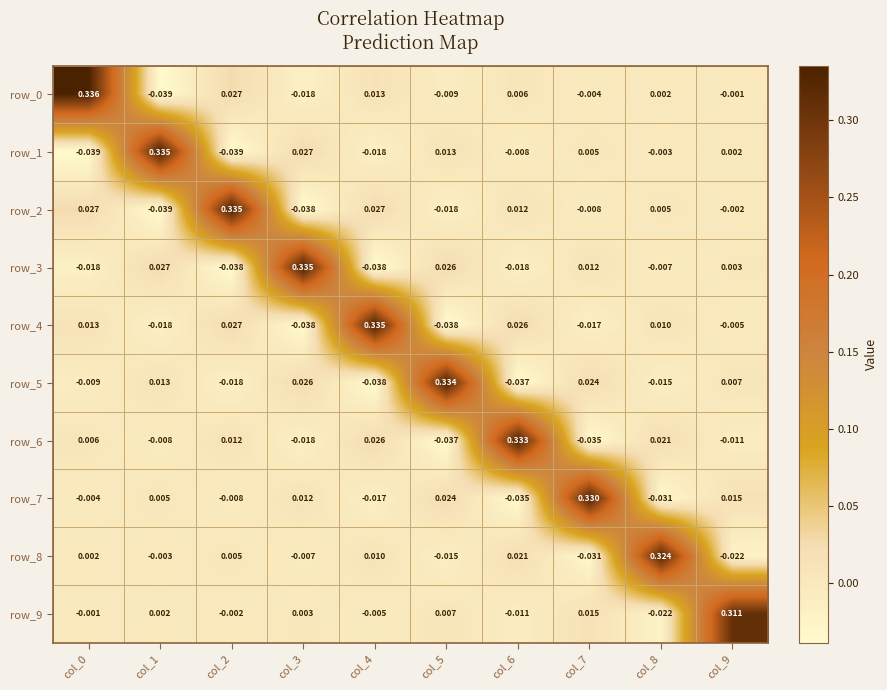

Reading left to right, list all the values displayed in this chart.

row_0: col_0=0.3	col_1=-0.0	col_2=0.0	col_3=-0.0	col_4=0.0	col_5=-0.0	col_6=0.0	col_7=-0.0	col_8=0.0	col_9=-0.0
row_1: col_0=-0.0	col_1=0.3	col_2=-0.0	col_3=0.0	col_4=-0.0	col_5=0.0	col_6=-0.0	col_7=0.0	col_8=-0.0	col_9=0.0
row_2: col_0=0.0	col_1=-0.0	col_2=0.3	col_3=-0.0	col_4=0.0	col_5=-0.0	col_6=0.0	col_7=-0.0	col_8=0.0	col_9=-0.0
row_3: col_0=-0.0	col_1=0.0	col_2=-0.0	col_3=0.3	col_4=-0.0	col_5=0.0	col_6=-0.0	col_7=0.0	col_8=-0.0	col_9=0.0
row_4: col_0=0.0	col_1=-0.0	col_2=0.0	col_3=-0.0	col_4=0.3	col_5=-0.0	col_6=0.0	col_7=-0.0	col_8=0.0	col_9=-0.0
row_5: col_0=-0.0	col_1=0.0	col_2=-0.0	col_3=0.0	col_4=-0.0	col_5=0.3	col_6=-0.0	col_7=0.0	col_8=-0.0	col_9=0.0
row_6: col_0=0.0	col_1=-0.0	col_2=0.0	col_3=-0.0	col_4=0.0	col_5=-0.0	col_6=0.3	col_7=-0.0	col_8=0.0	col_9=-0.0
row_7: col_0=-0.0	col_1=0.0	col_2=-0.0	col_3=0.0	col_4=-0.0	col_5=0.0	col_6=-0.0	col_7=0.3	col_8=-0.0	col_9=0.0
row_8: col_0=0.0	col_1=-0.0	col_2=0.0	col_3=-0.0	col_4=0.0	col_5=-0.0	col_6=0.0	col_7=-0.0	col_8=0.3	col_9=-0.0
row_9: col_0=-0.0	col_1=0.0	col_2=-0.0	col_3=0.0	col_4=-0.0	col_5=0.0	col_6=-0.0	col_7=0.0	col_8=-0.0	col_9=0.3